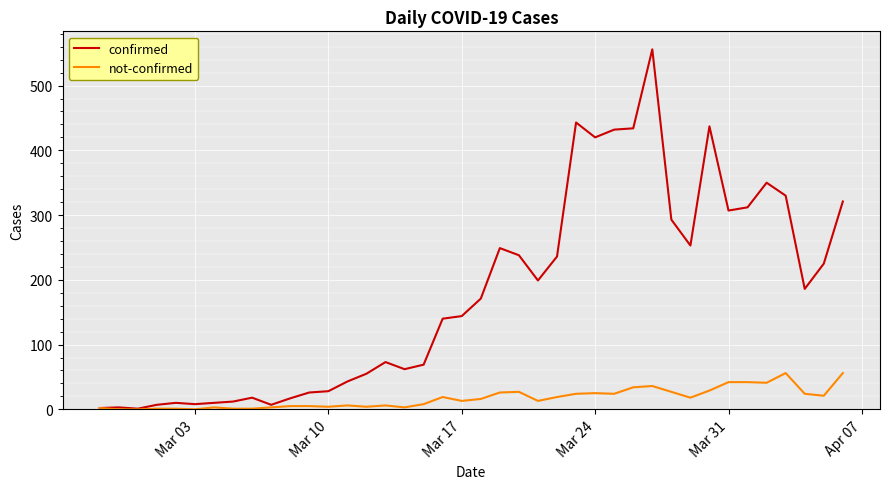

Which series has the widest spread of values?

confirmed